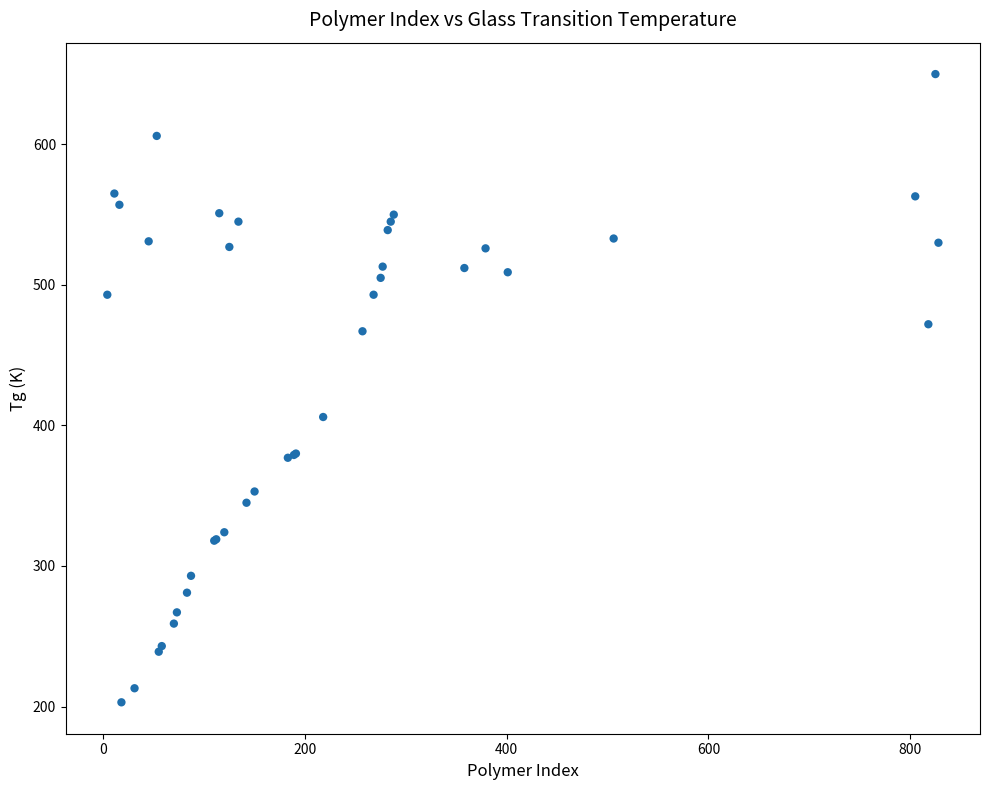

What Y value in the scatter plot is closest to 426?

406